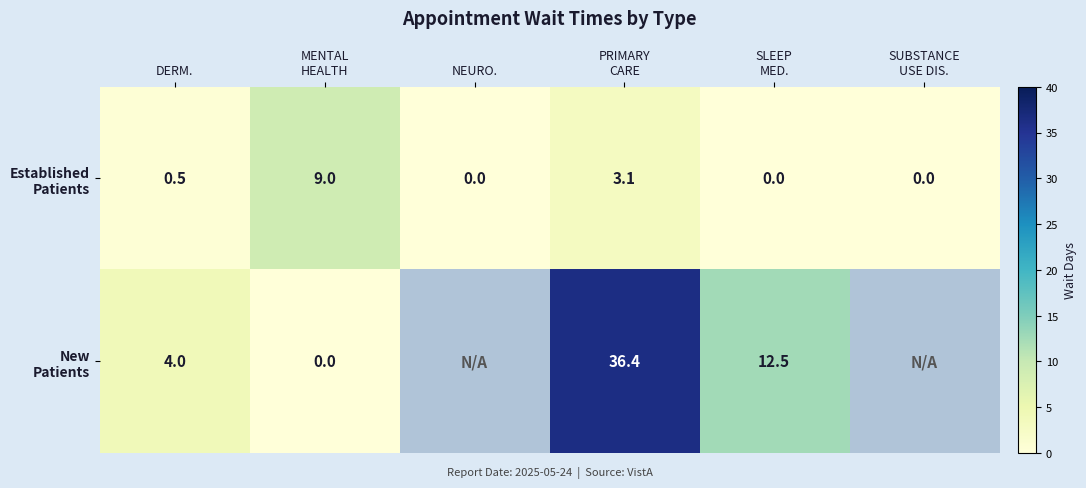

How many values in New Patients are above zero?

3